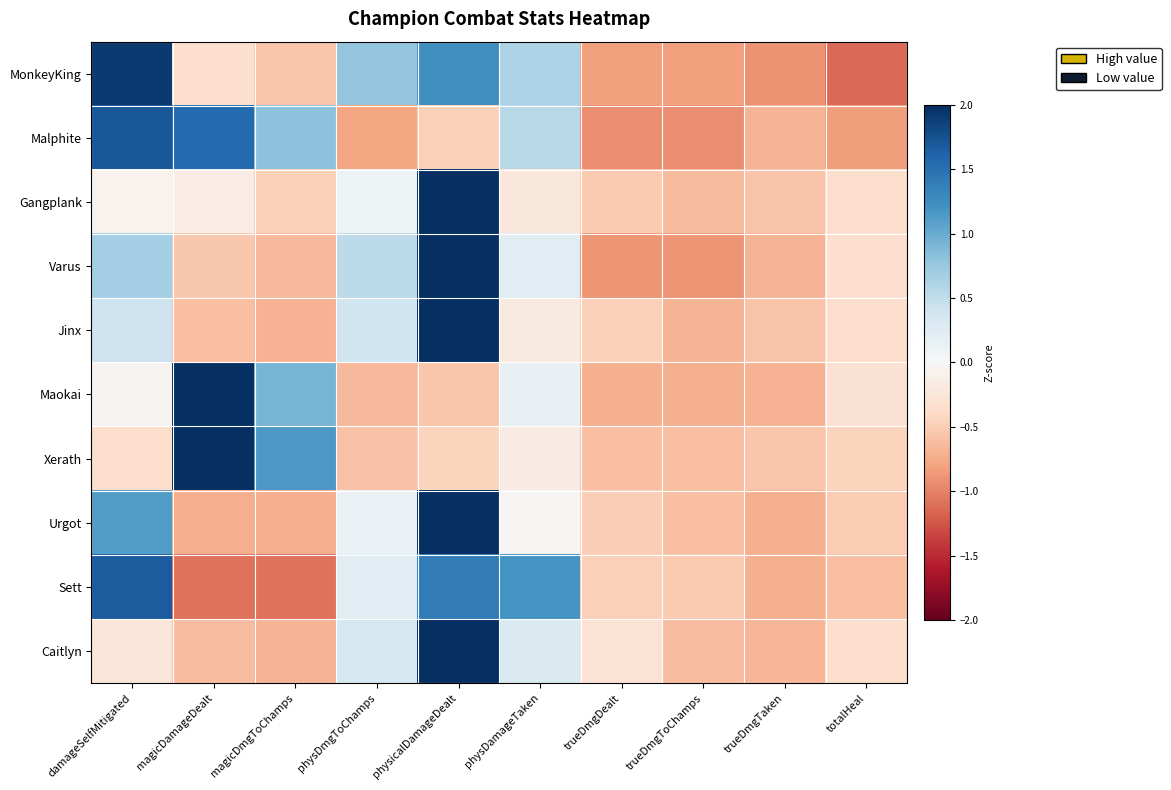

Which label corresponds to the largest value in the chart?

physicalDamageDealt